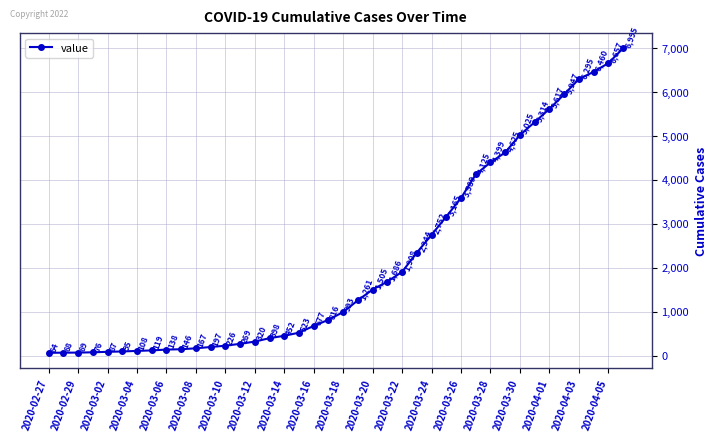

What is the value of the 40th point from the left?

6995